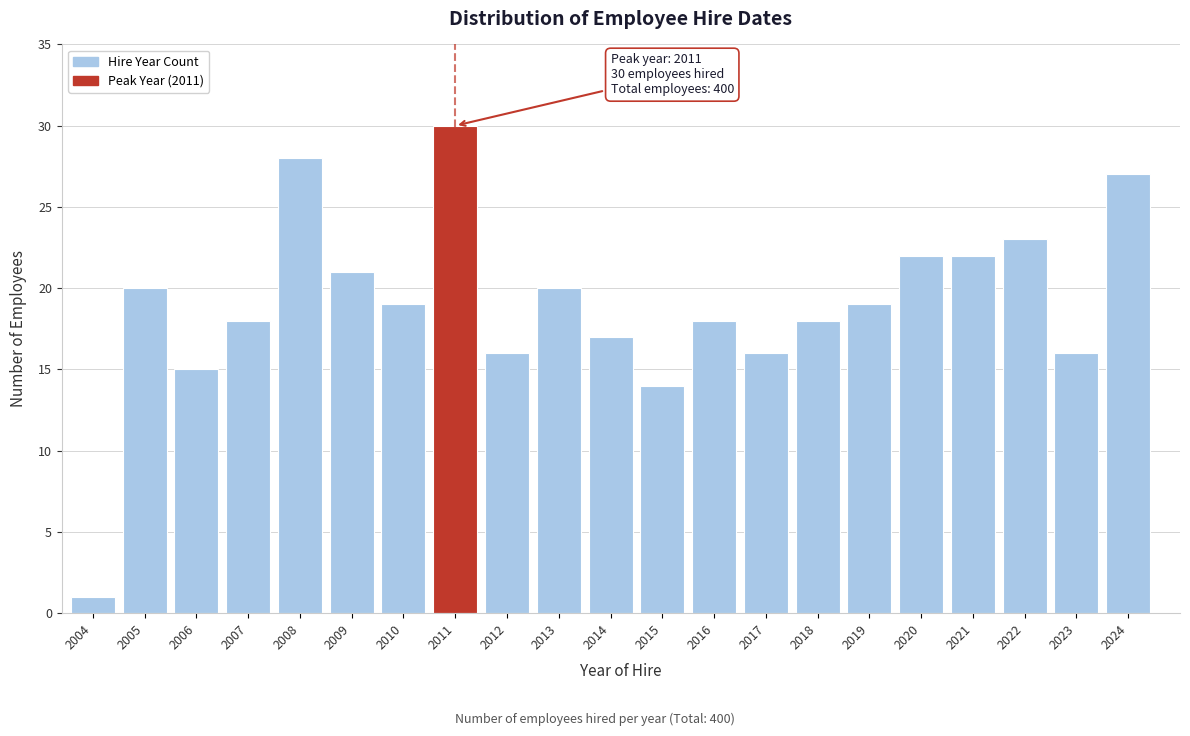

Reading left to right, what are all the values shown in this chart?

1	20	15	18	28	21	19	30	16	20	17	14	18	16	18	19	22	22	23	16	27